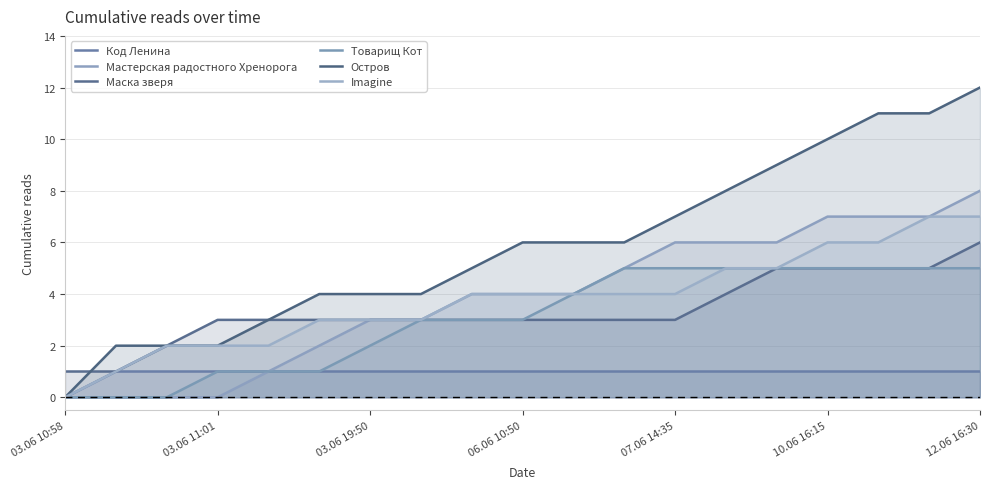

True or false: Мастерская радостного Хренорога has a value of 4 at 10.

True